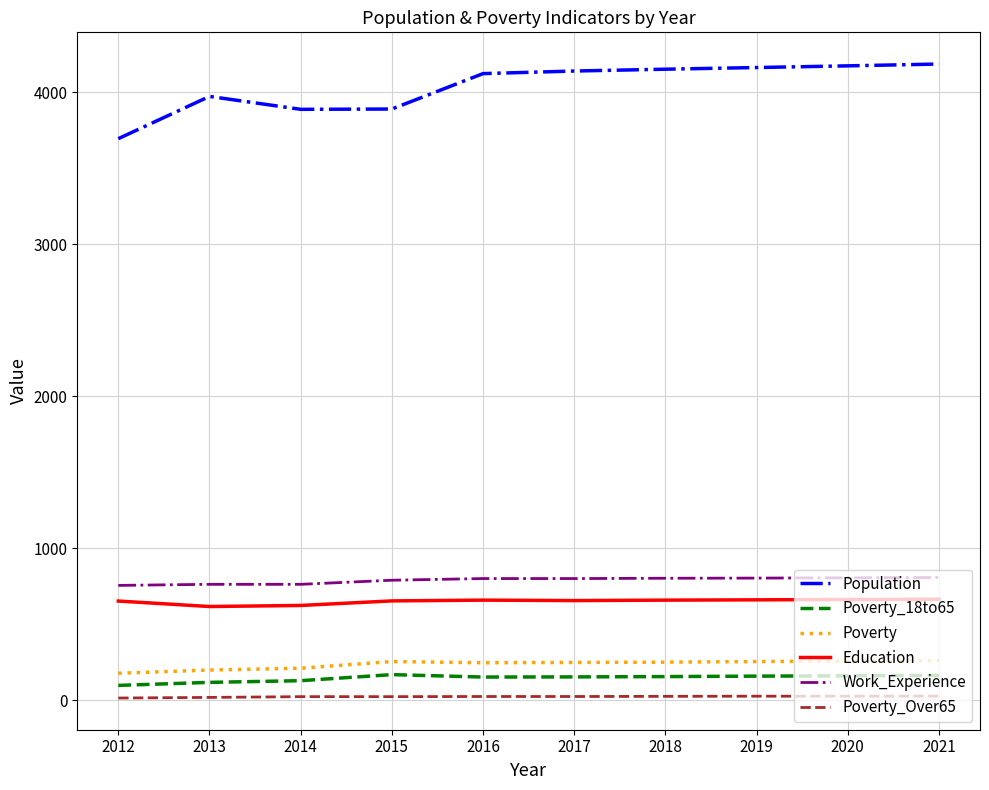

Which series has the largest total across all categories?

Population